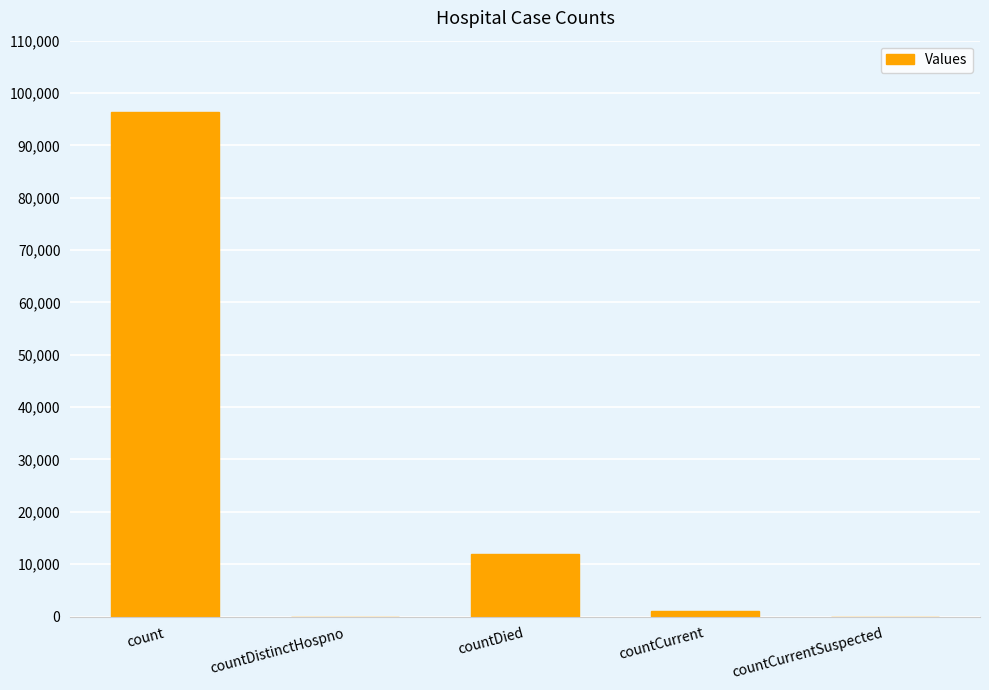

Which has a higher value, count or countDied?

count